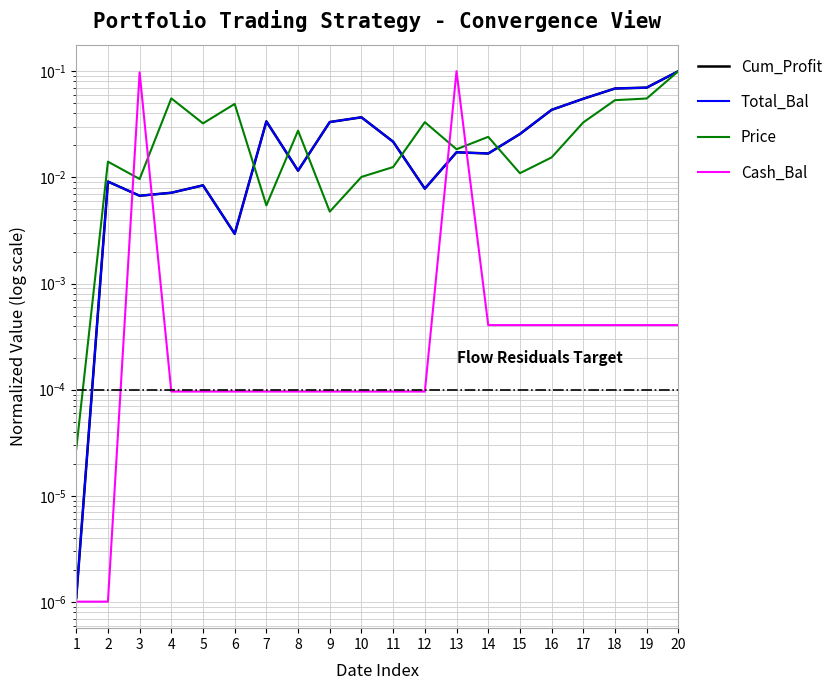

Which category has the highest value in the Price series?

20